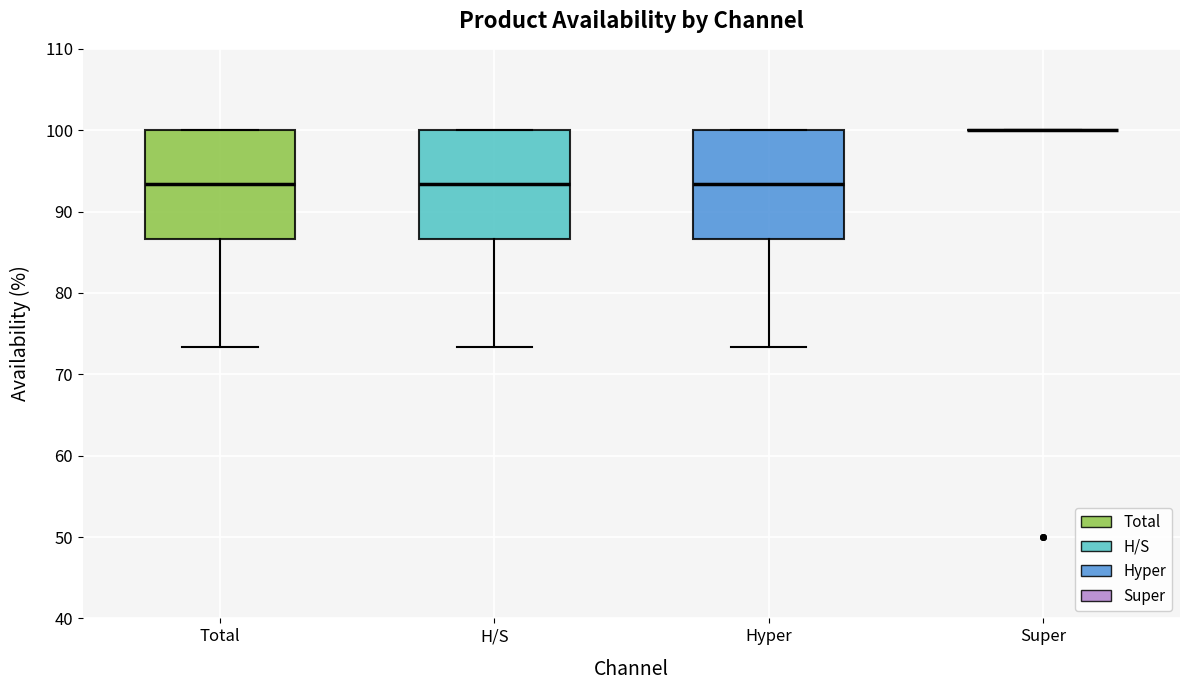

Where does the lower whisker of the box for H/S end on the y-axis? The values are not printed on the chart, so give them approximately, as read against the axis.

73